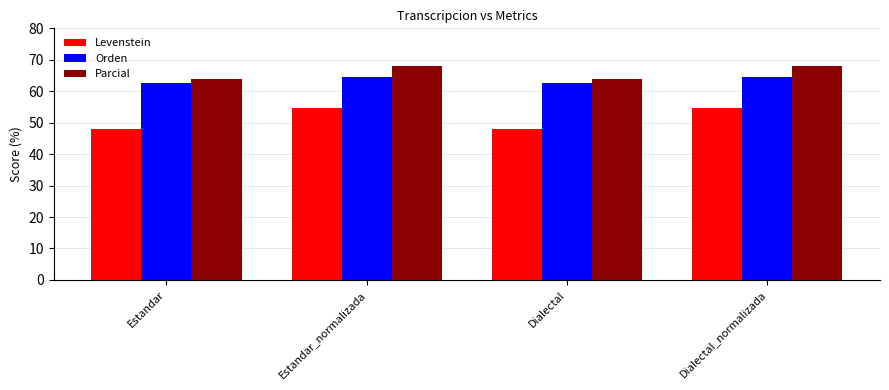

What is the difference between the second highest and second lowest values in the Levenstein series?

6.6